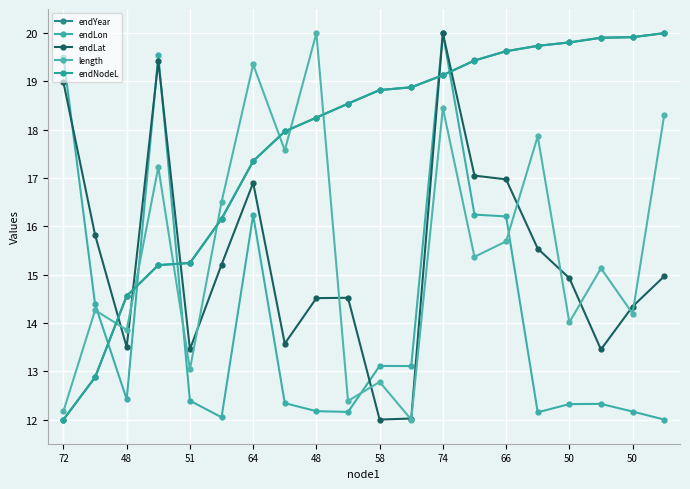

What is the value of the endNodeL point at the 14th from the left?

19.4